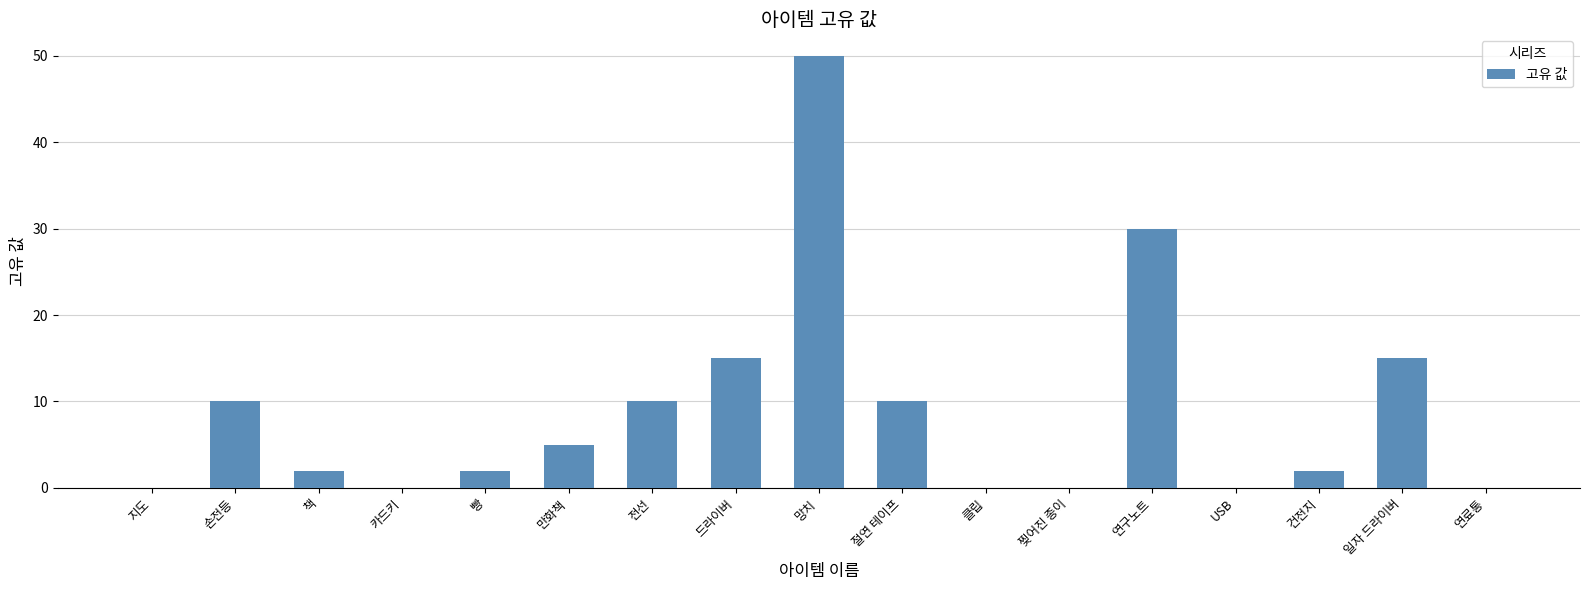

What is the sum of all values?

151